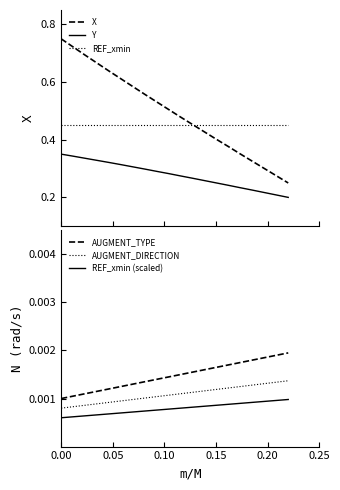

True or false: Y and X cross at least once.

False